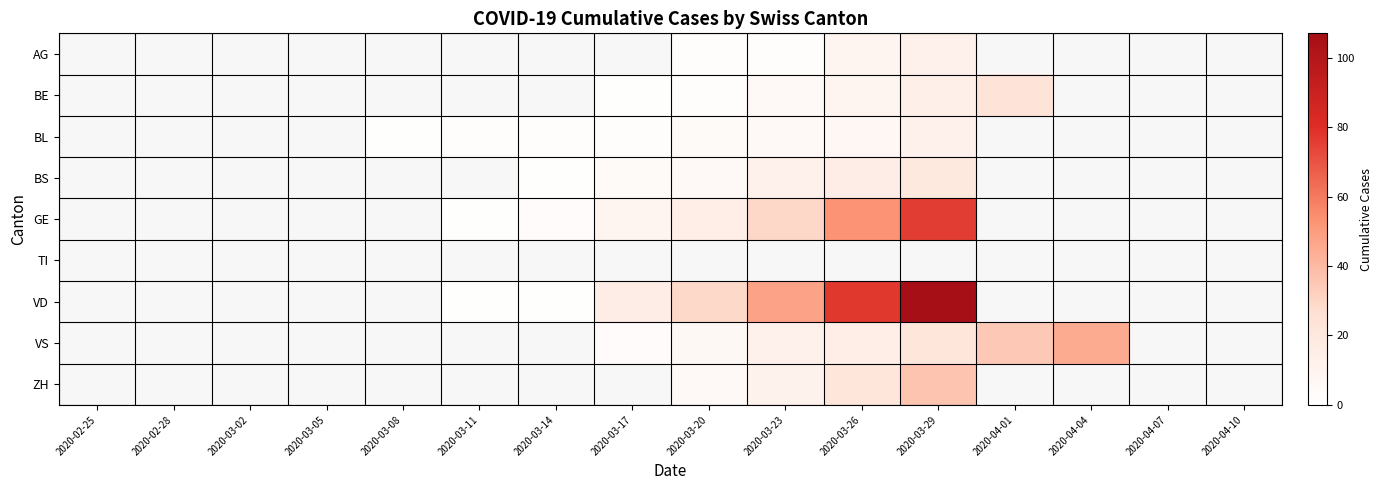

What is the difference between the BL values at 2020-03-29 and 2020-03-26?

5.0